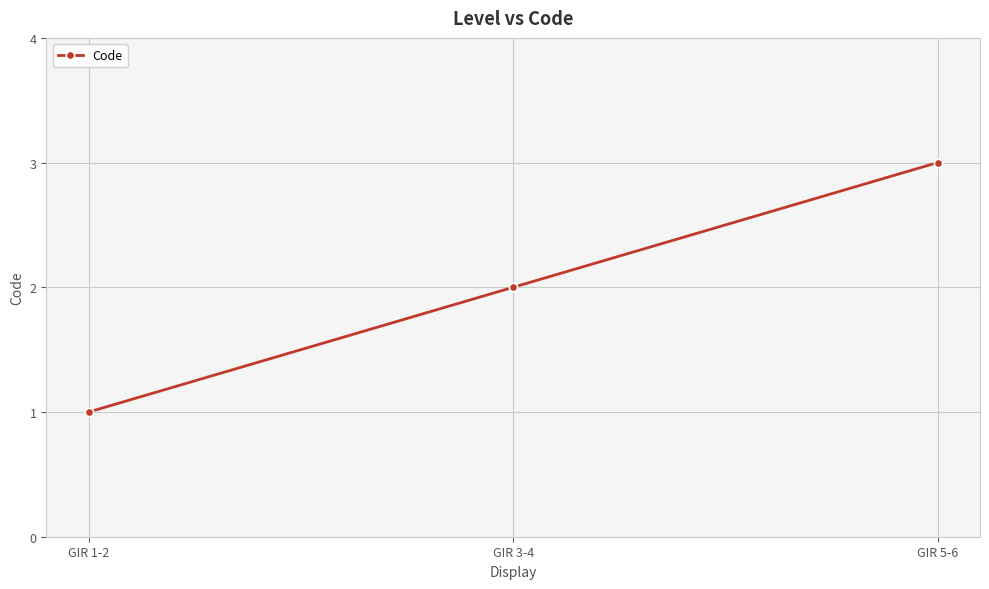

List the labels in order of value, largest first.

GIR 5-6, GIR 3-4, GIR 1-2